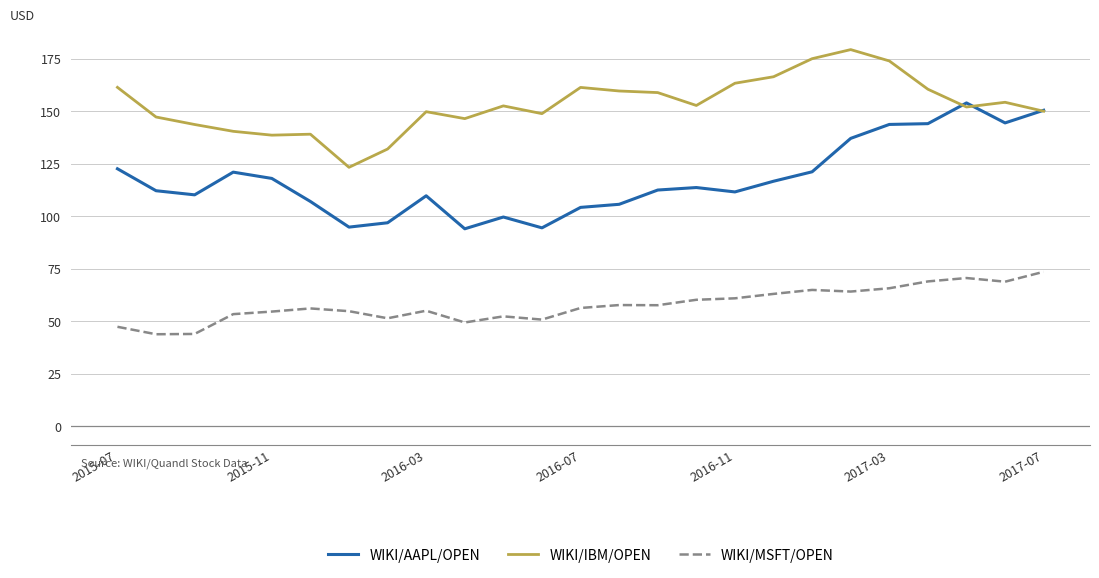

Which series has the largest total across all categories?

WIKI/IBM/OPEN